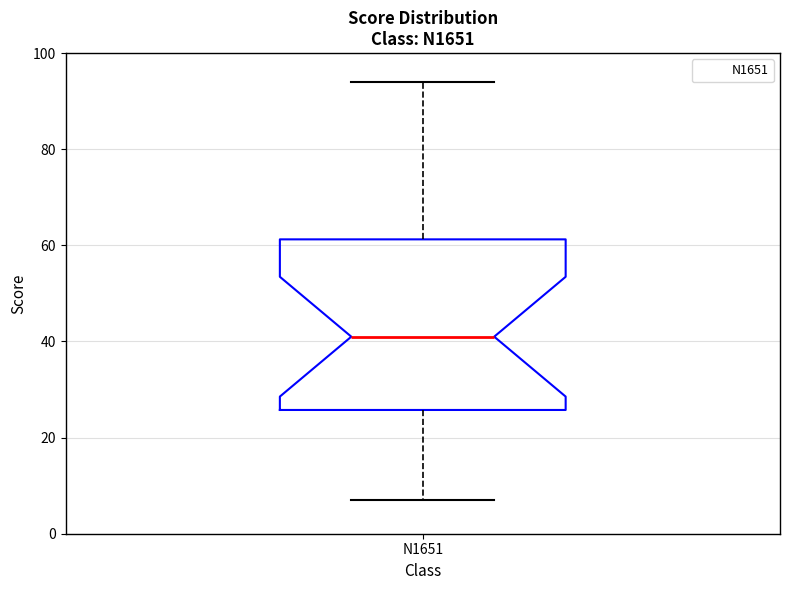

Where does the lower whisker of the box for N1651 end on the y-axis? The values are not printed on the chart, so give them approximately, as read against the axis.

8